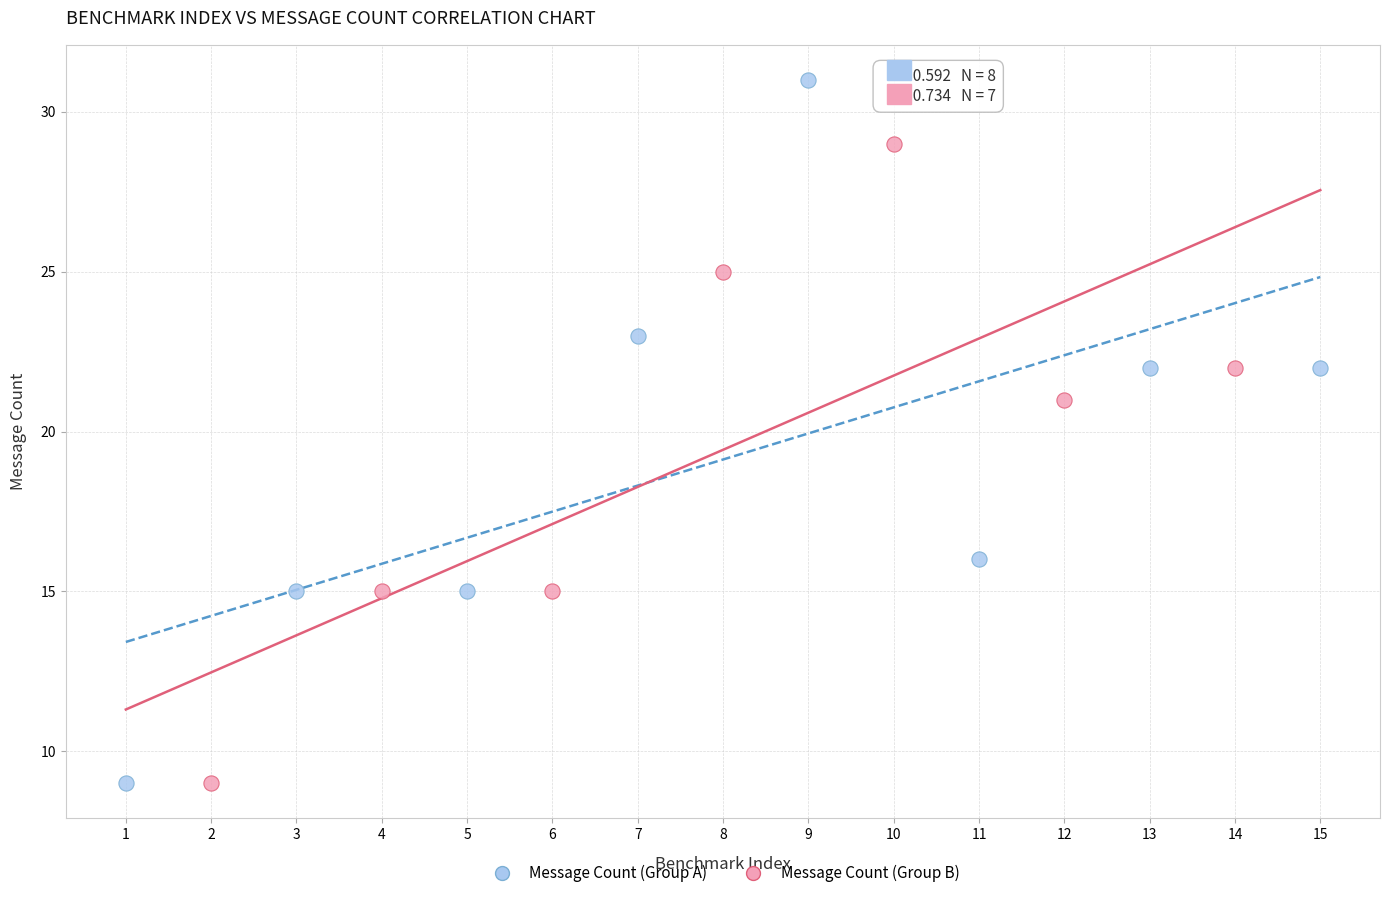

Which series has the largest Y range (max minus min)?

Message Count (Group A)